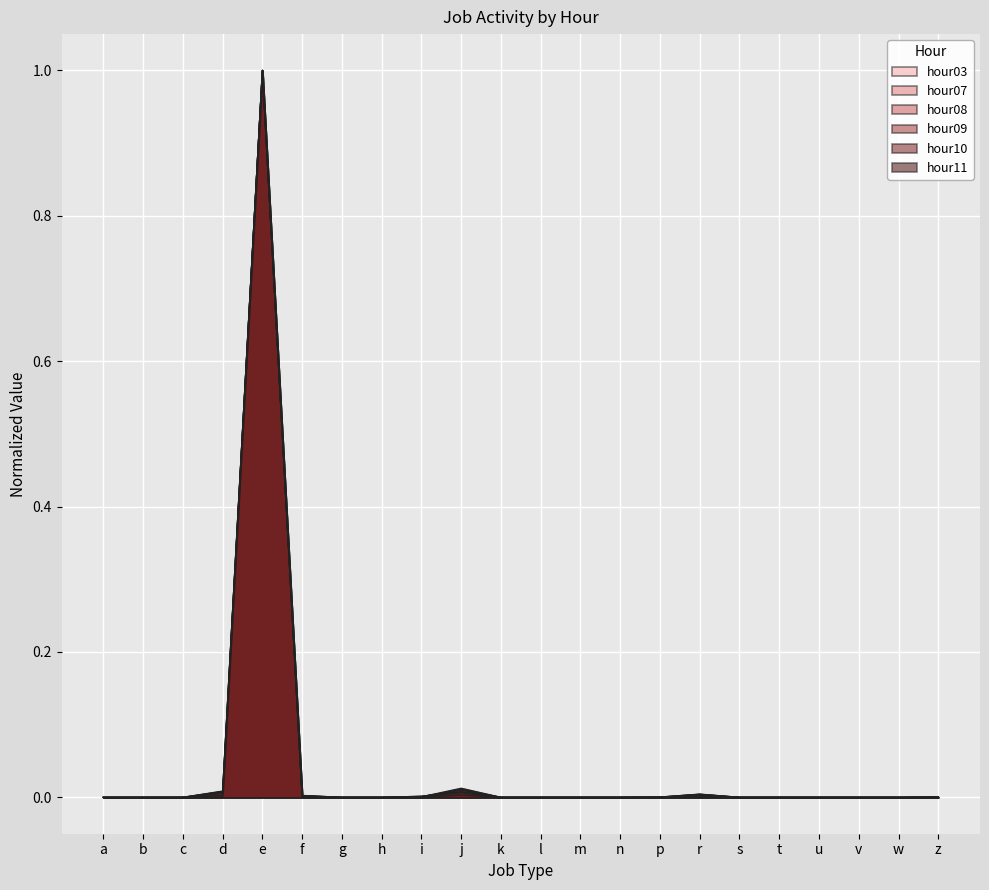

Rank the categories by hour09 value from highest to lowest.

e, j, d, r, f, i, z, p, c, t, n, s, a, h, k, v, u, b, m, w, l, g